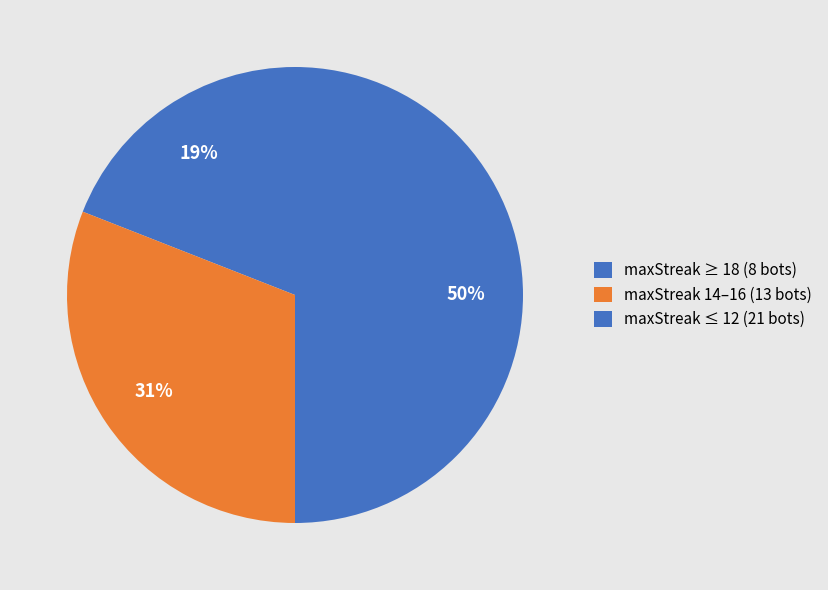

How many segments does this pie chart have?

3